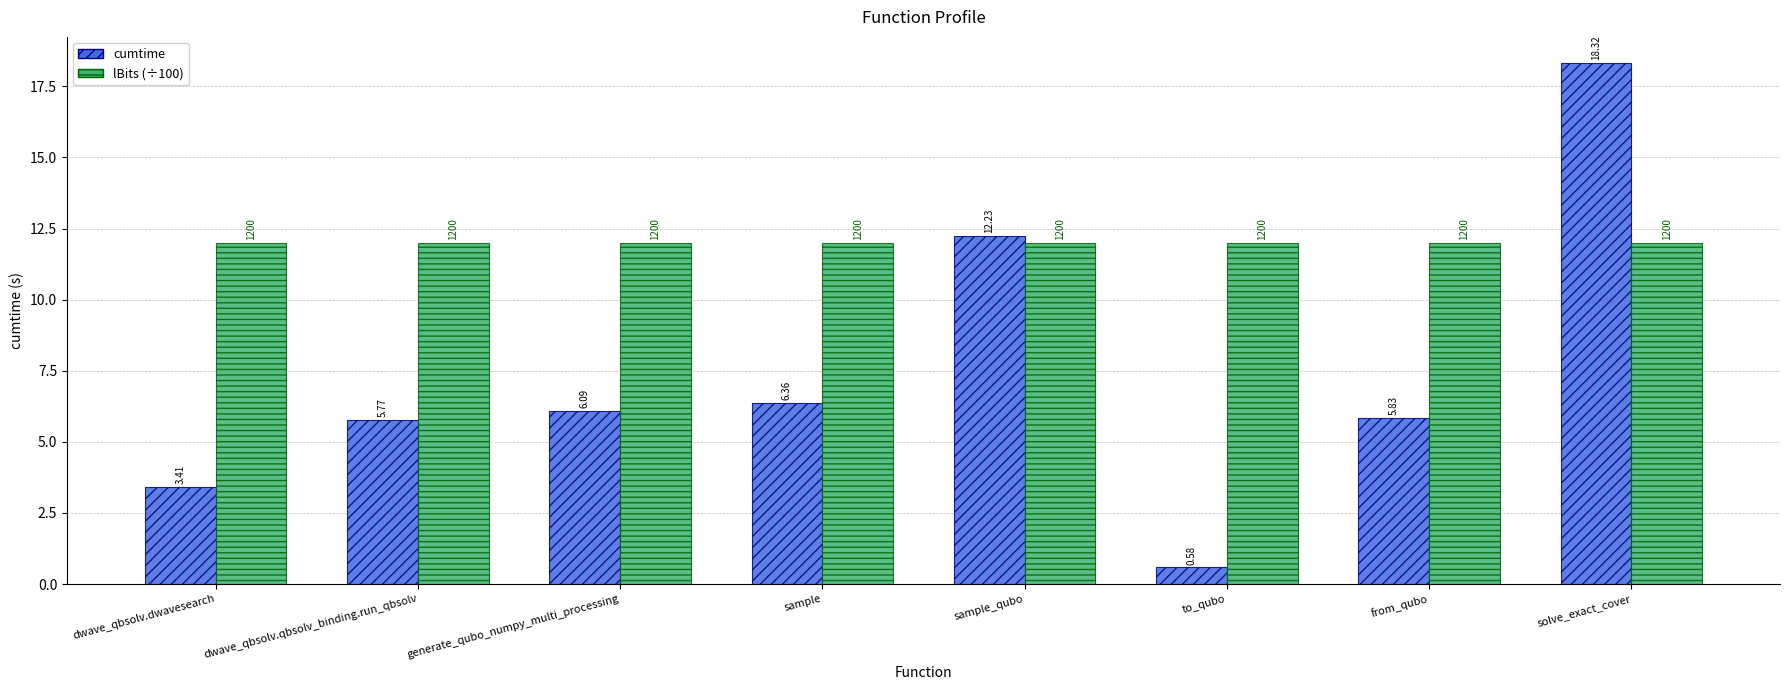

How many distinct data groups are displayed?

2